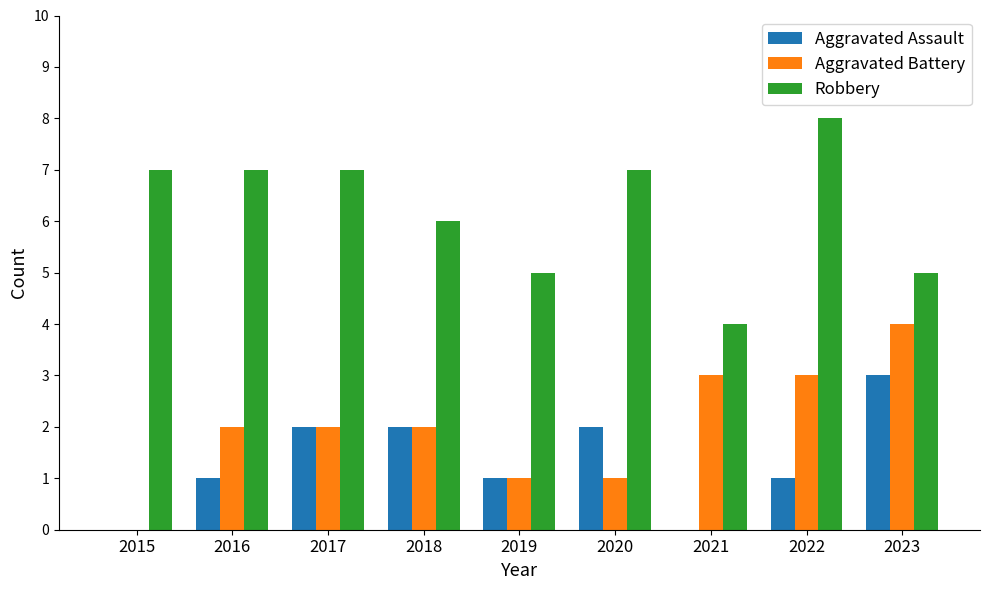

What value does the Aggravated Assault series have at 2023?

3